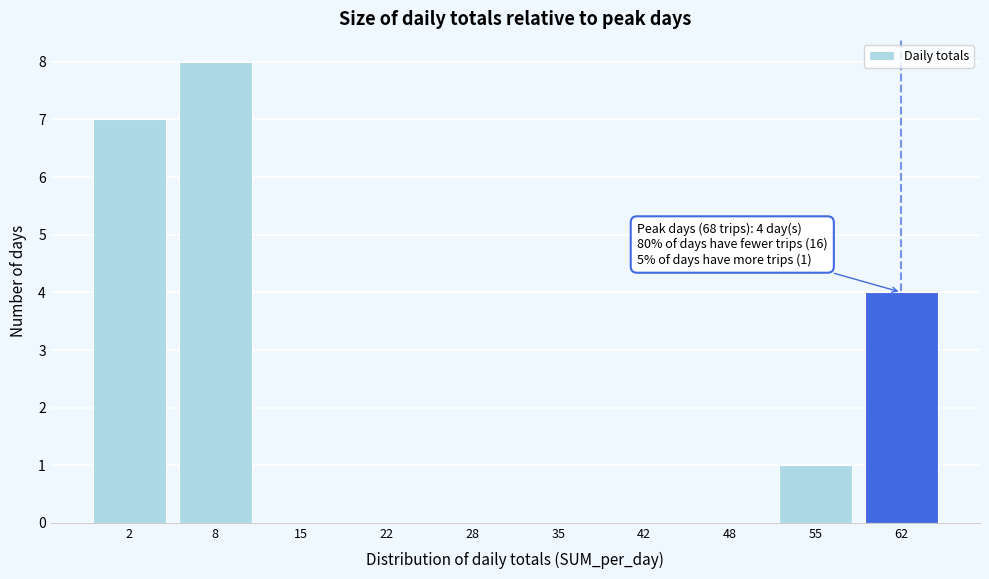

Reading right to left, transcribe all the data shown in this chart.

62=4	55=1	48=0	42=0	35=0	28=0	22=0	15=0	8=8	2=7